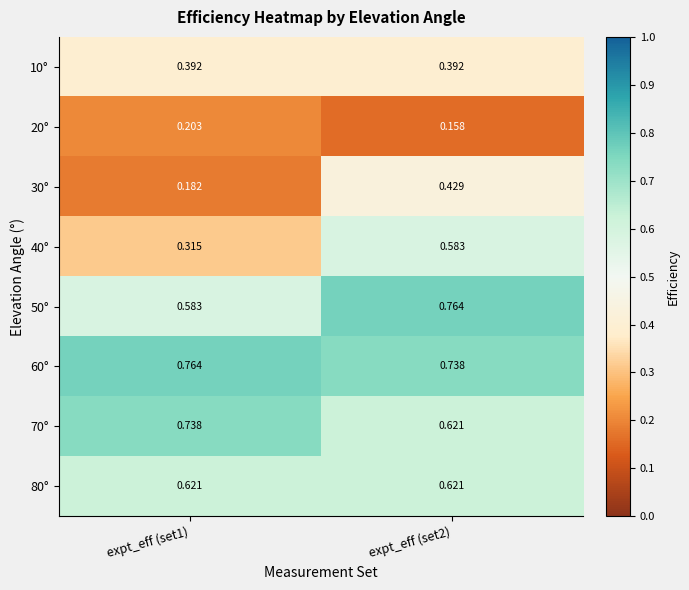

Is the value of 50° at expt_eff (set1) greater than the value of 40° at expt_eff (set1)?

Yes